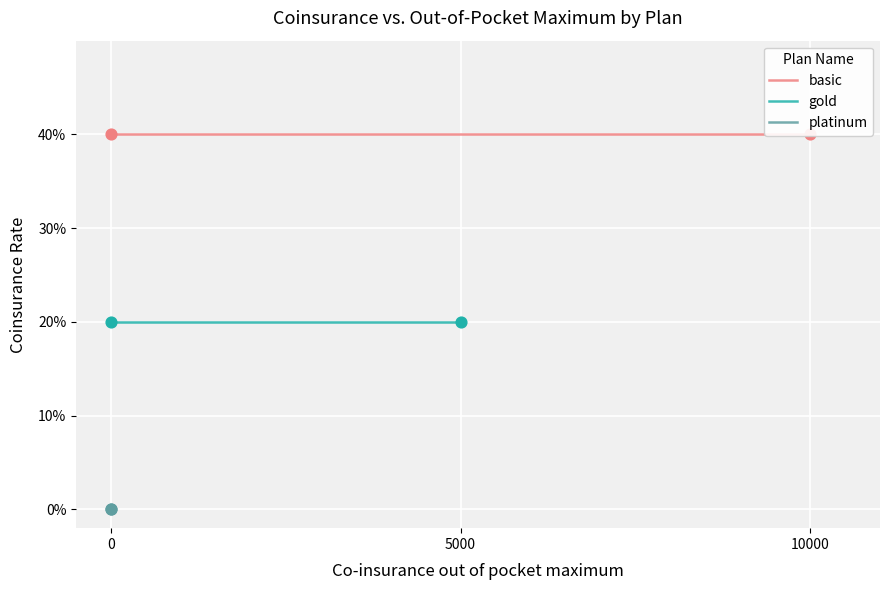

Is the value of basic at 5000 greater than the value of platinum at 0?

Yes